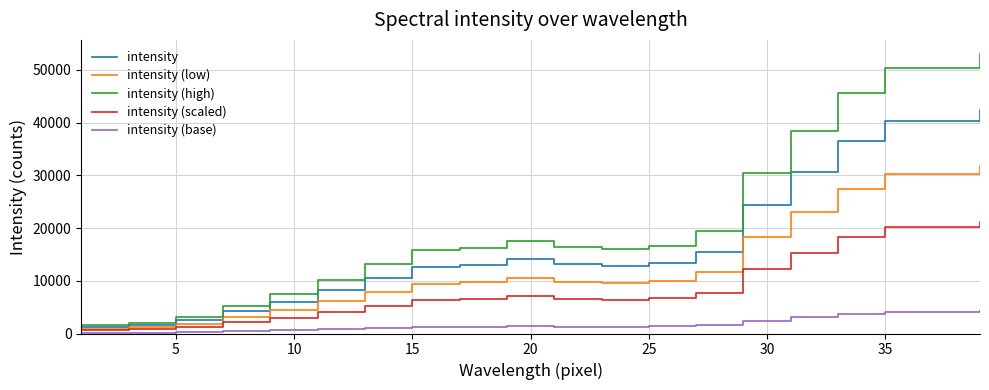

Which series has the largest total across all categories?

intensity (high)